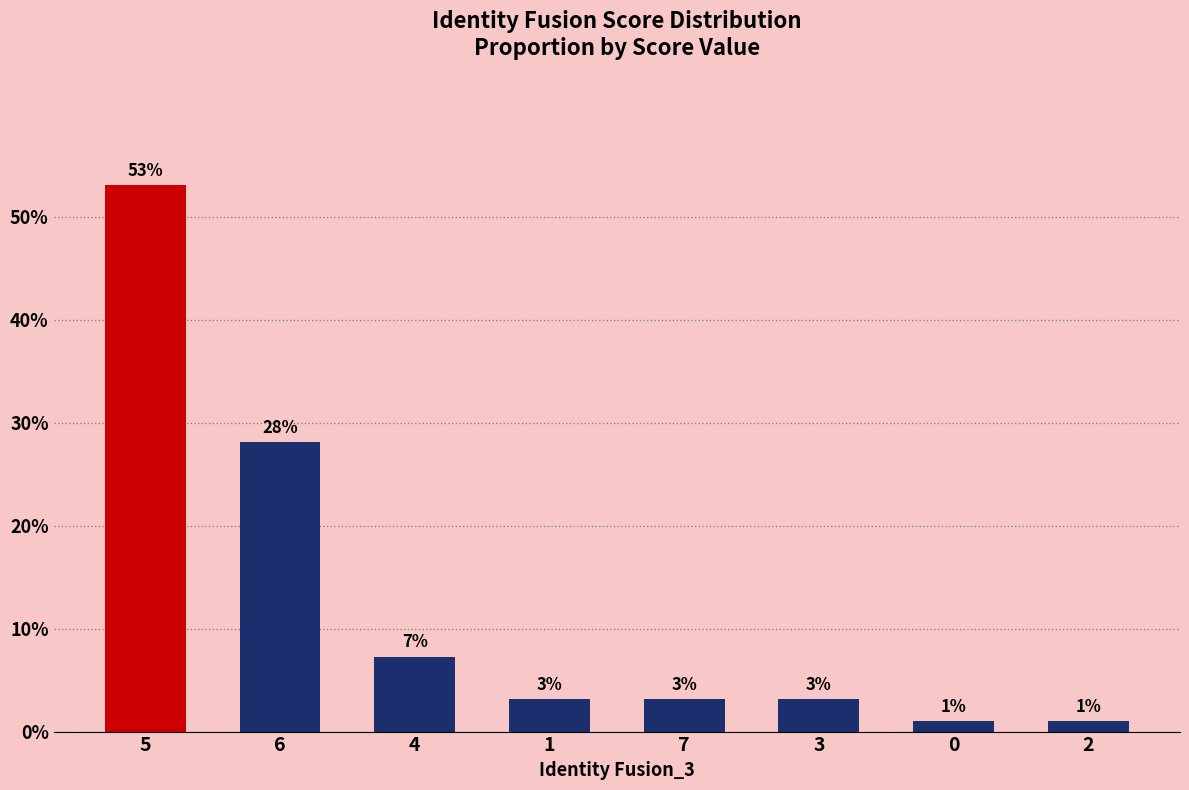

What position from the left is 7?

5